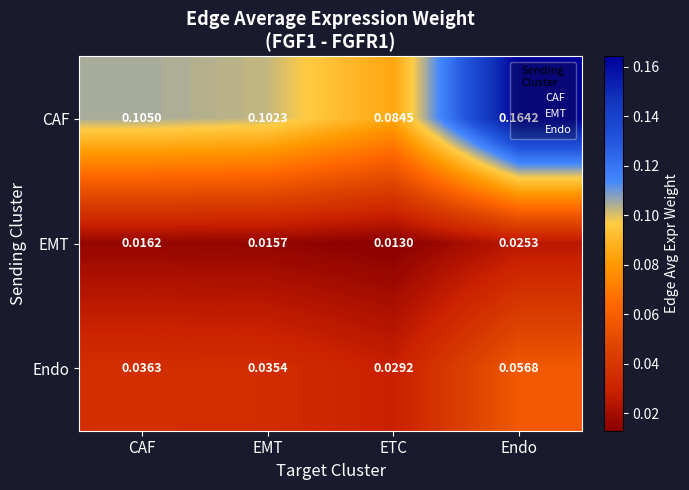

At which category is the sum across all series the highest?

Endo